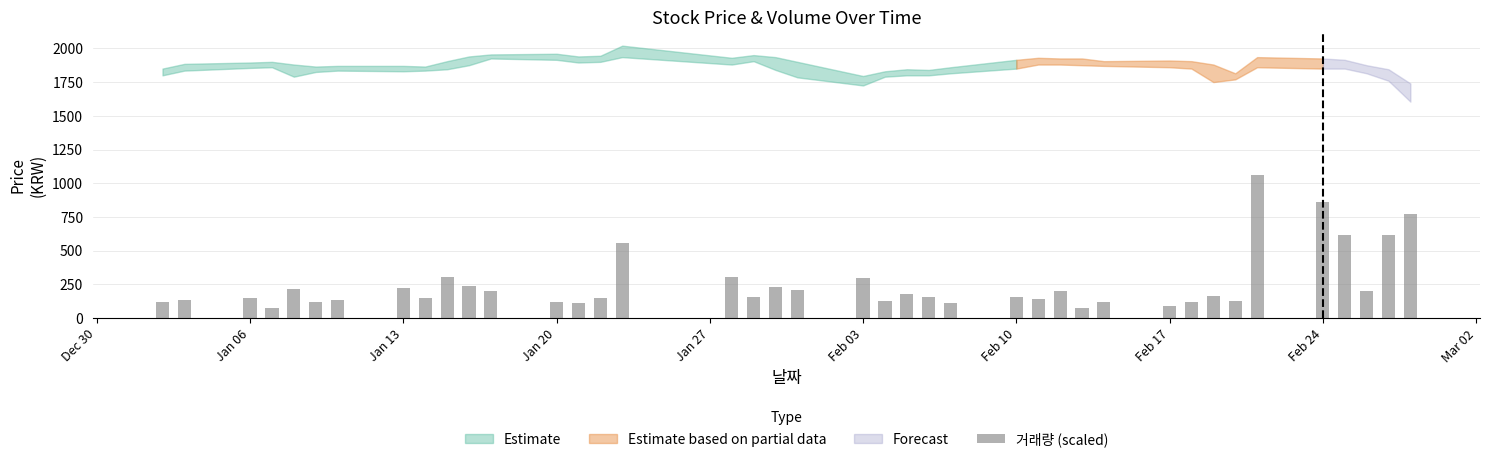

What is the sum of all values?

10088.3